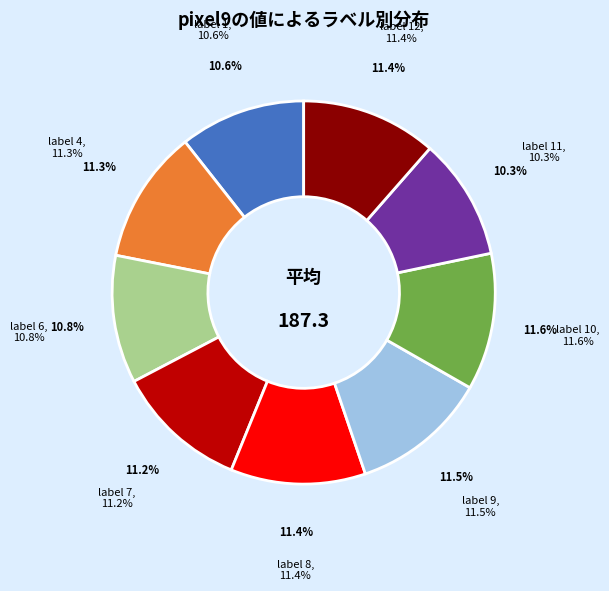

True or false: 7 accounts for 1% of the total.

False